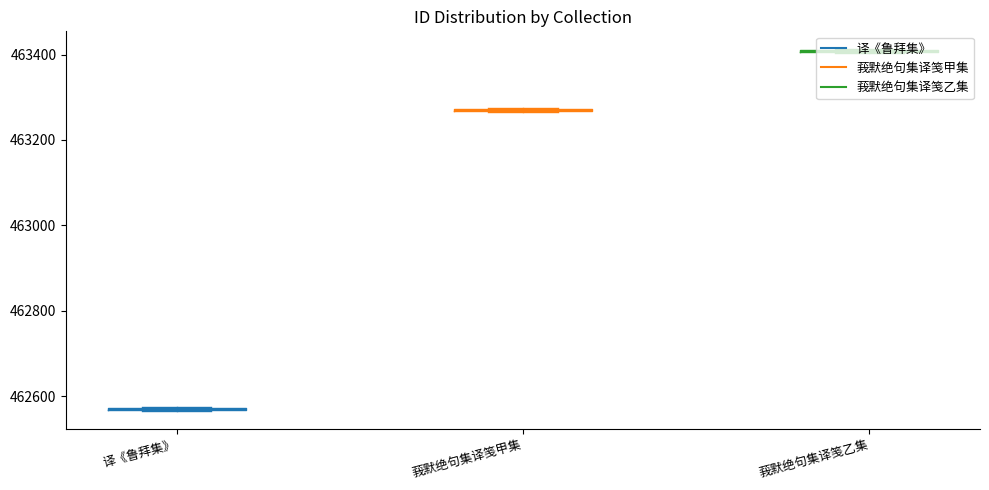

True or false: 译《鲁拜集》 has more than 0 interior local peaks.

True